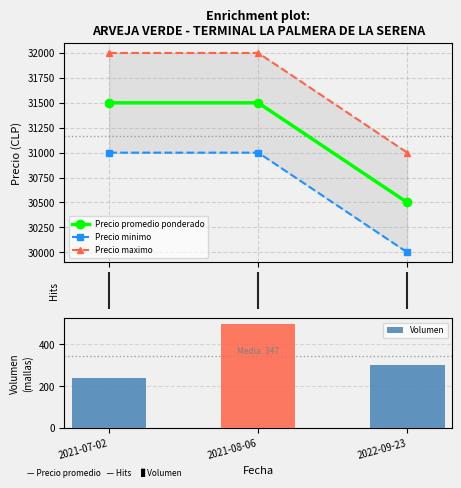

What position from the left is 2021-08-06?

2